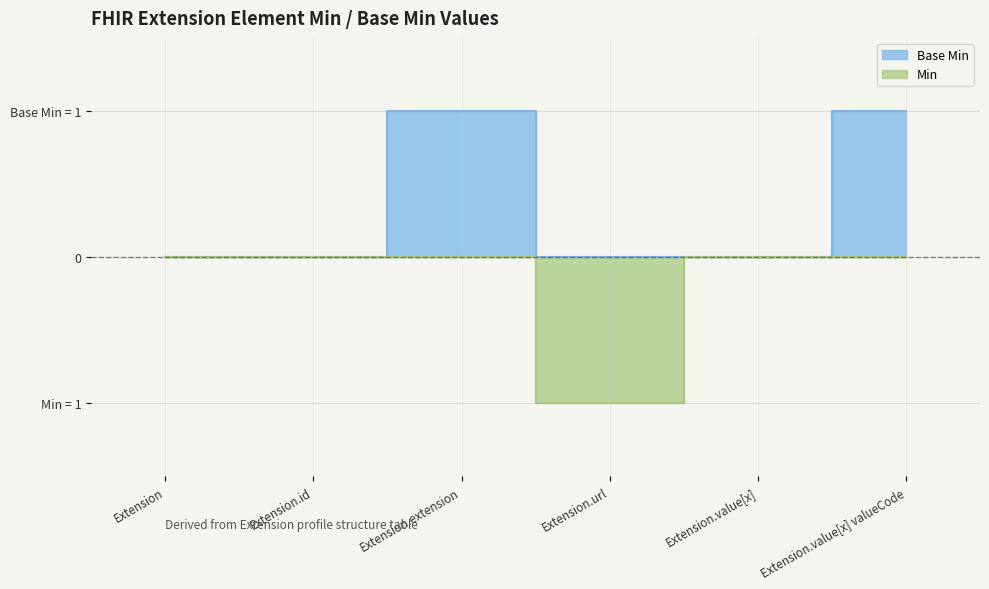

Reading left to right, extract all data points from this chart.

Base Min: 0	0	1	0	0	1
Min: 0	0	0	-1	0	0